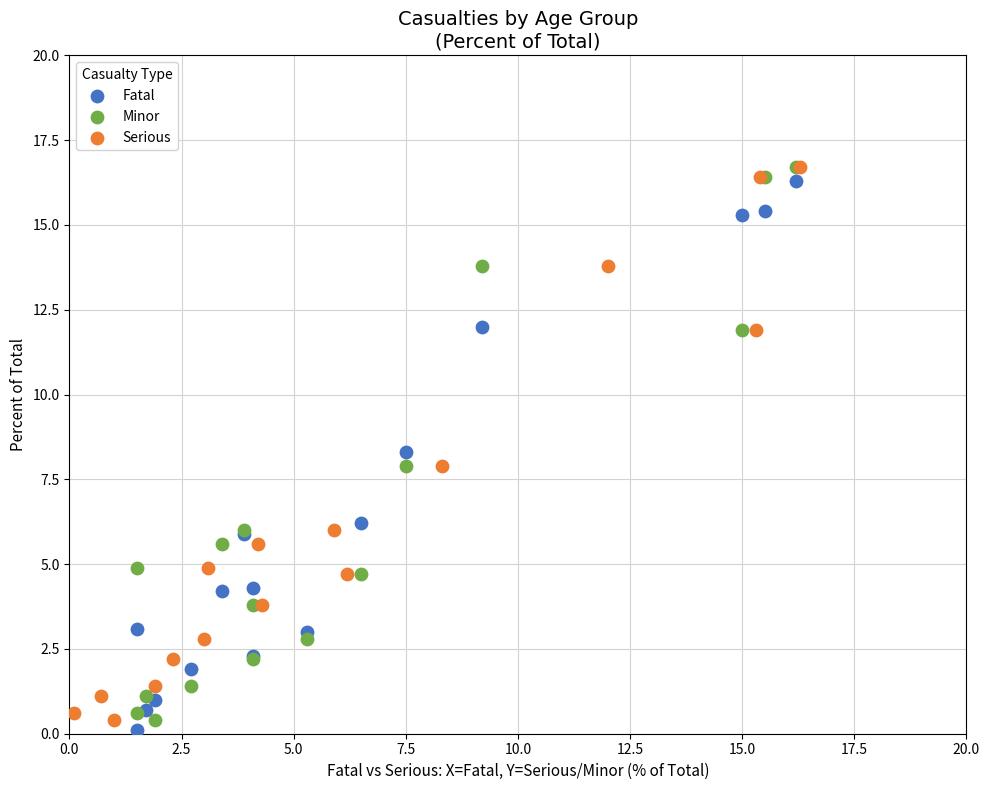

What are all the series names shown in the legend?

Fatal, Minor, Serious